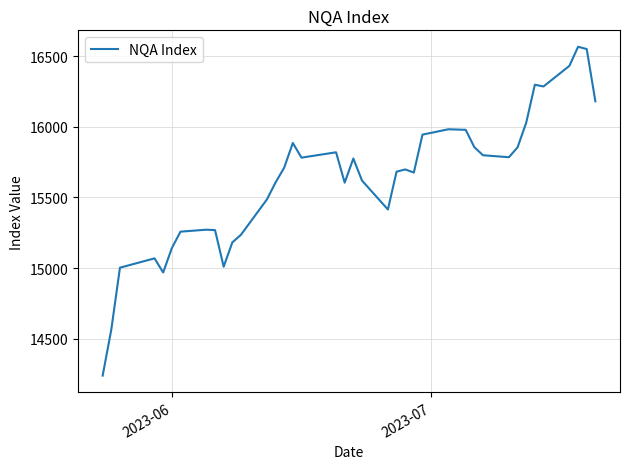

What is the greatest value displayed?

16567.0